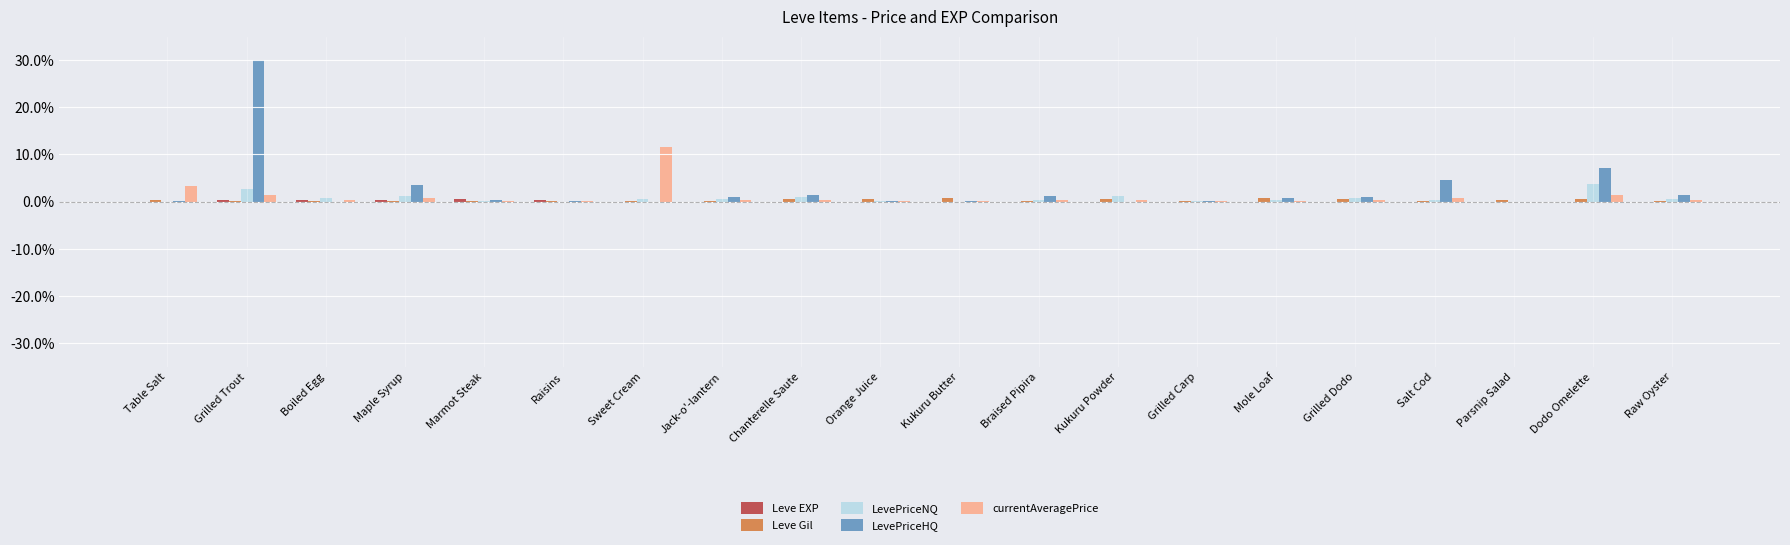

Which series has the widest spread of values?

LevePriceHQ